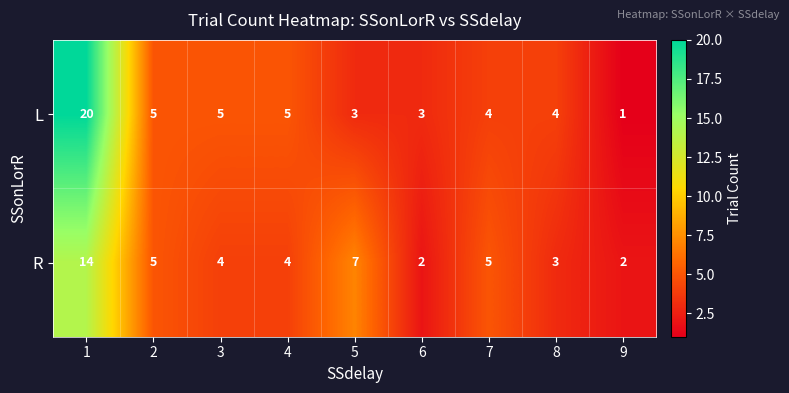

Which series has the largest total across all categories?

L